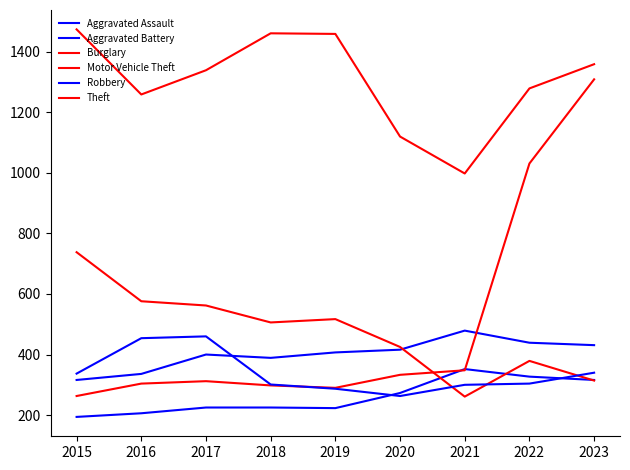

How many lines are shown in the chart?

6